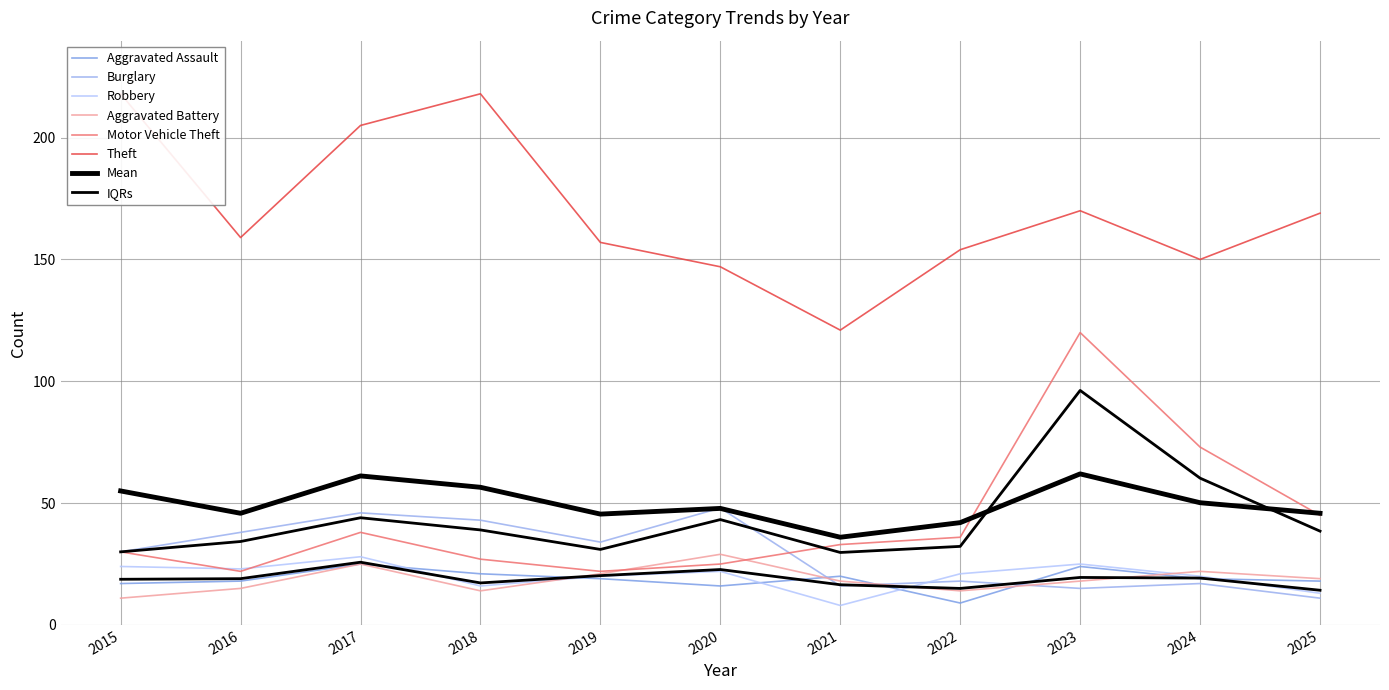

Which series has the largest total across all categories?

Theft